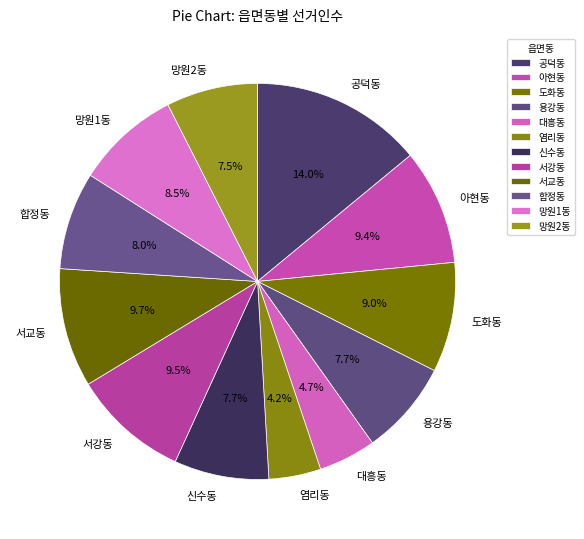

To the nearest percent, what is the combined percentage of 신수동 and 망원1동?

16%